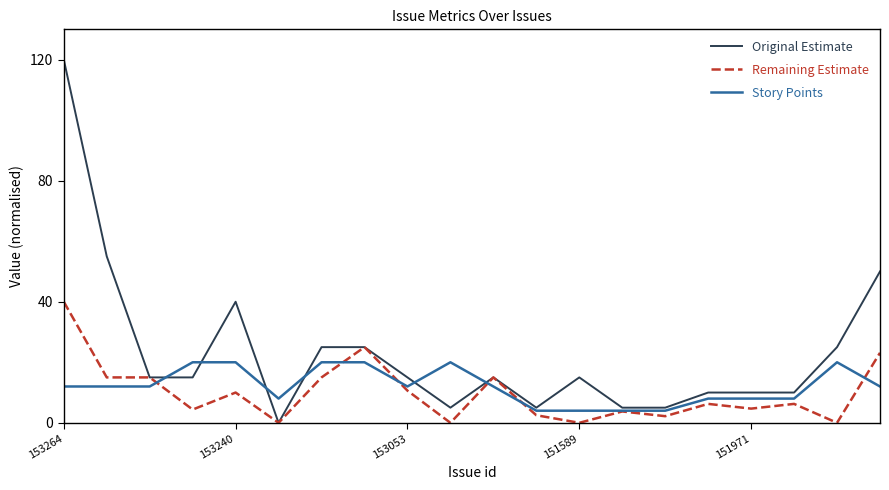

Does the chart have visible grid lines?

No